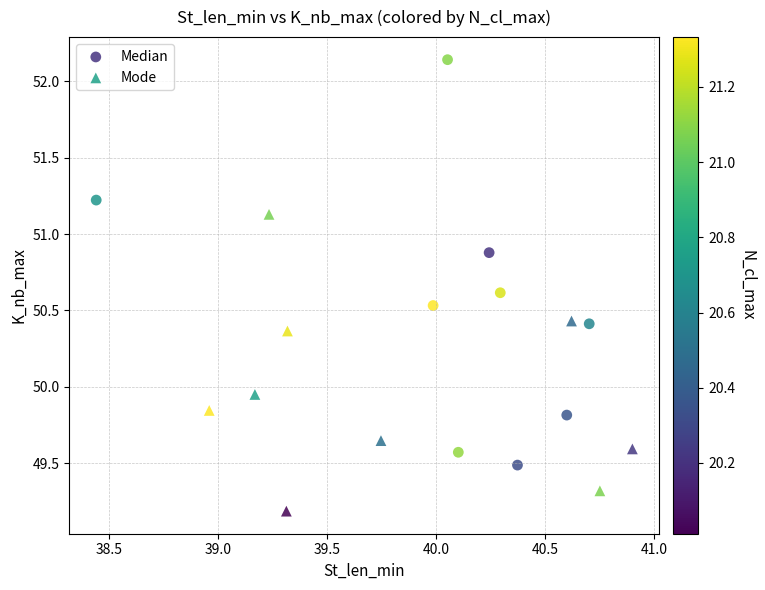

Which series has the widest spread of Y values?

Median